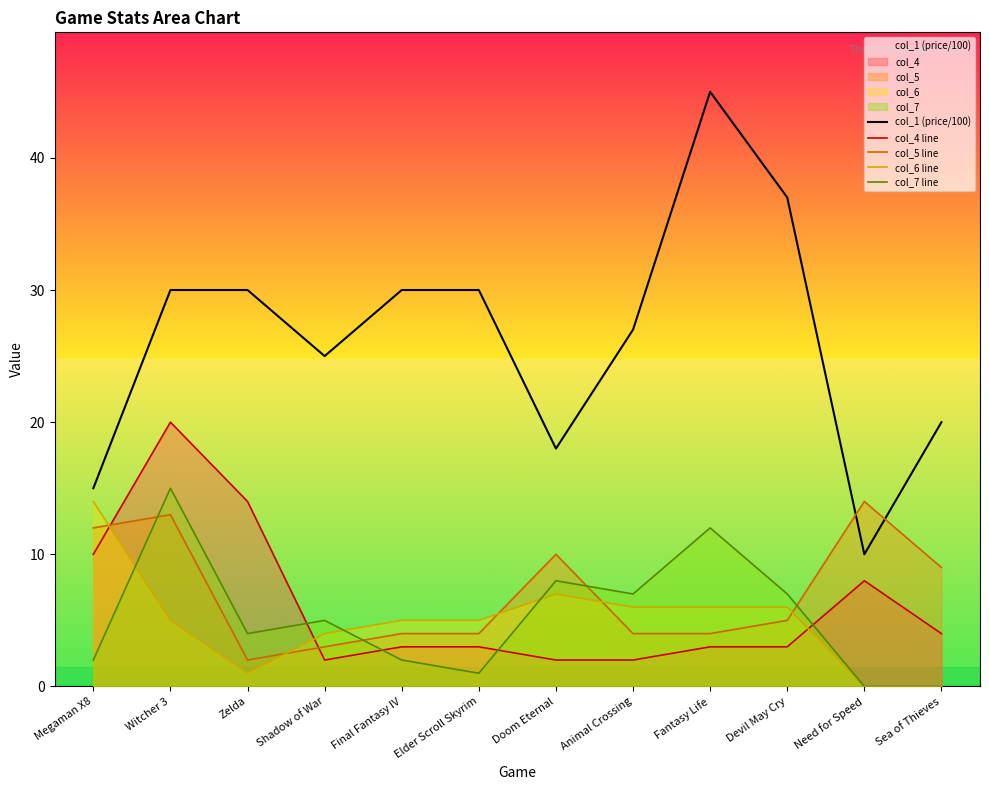

How many intersections are there between col_4 line and col_6 line?

3